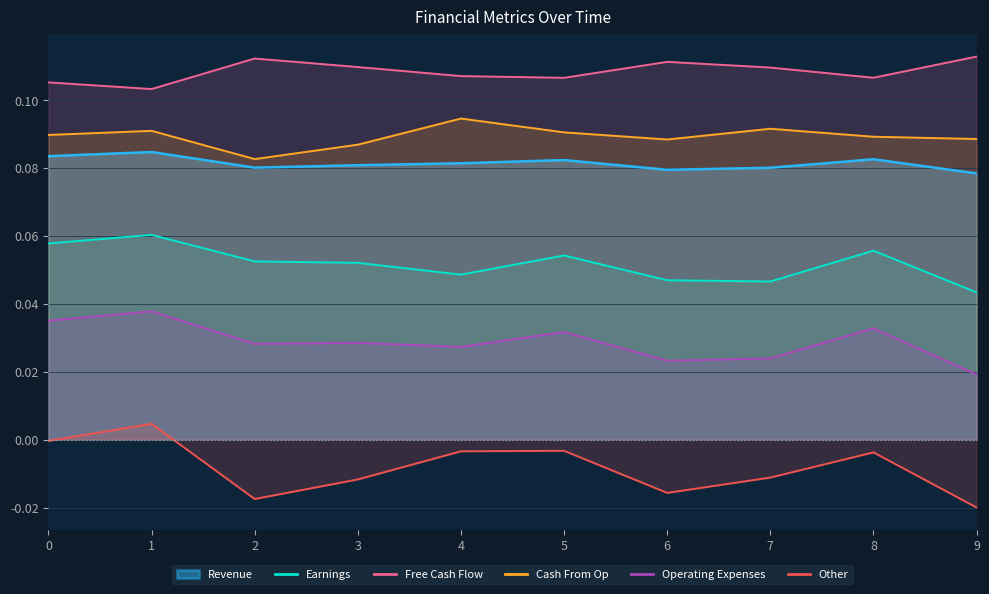

What is the value of the Free Cash Flow point at the 6th from the left?

0.1